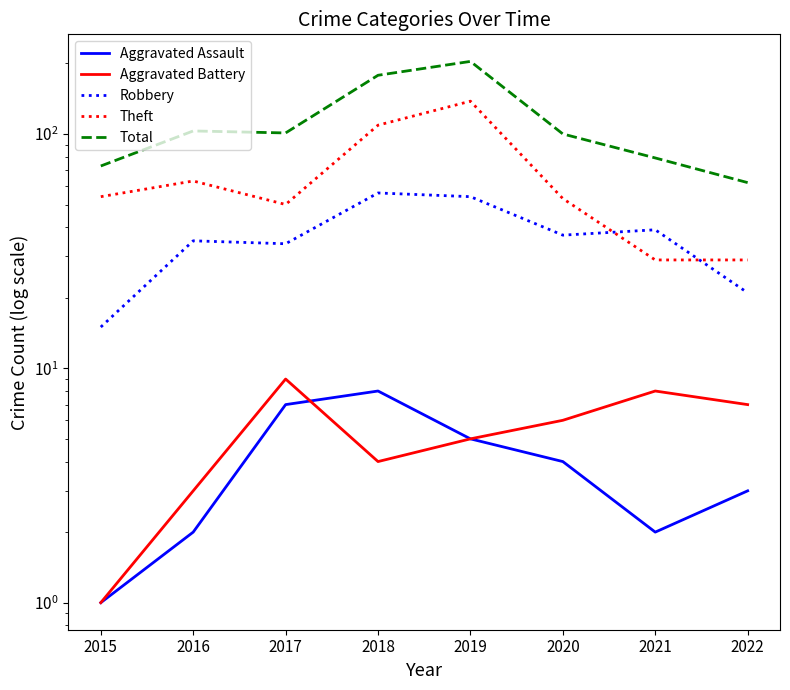

Which has a higher value, 2022 or 2016?

2022